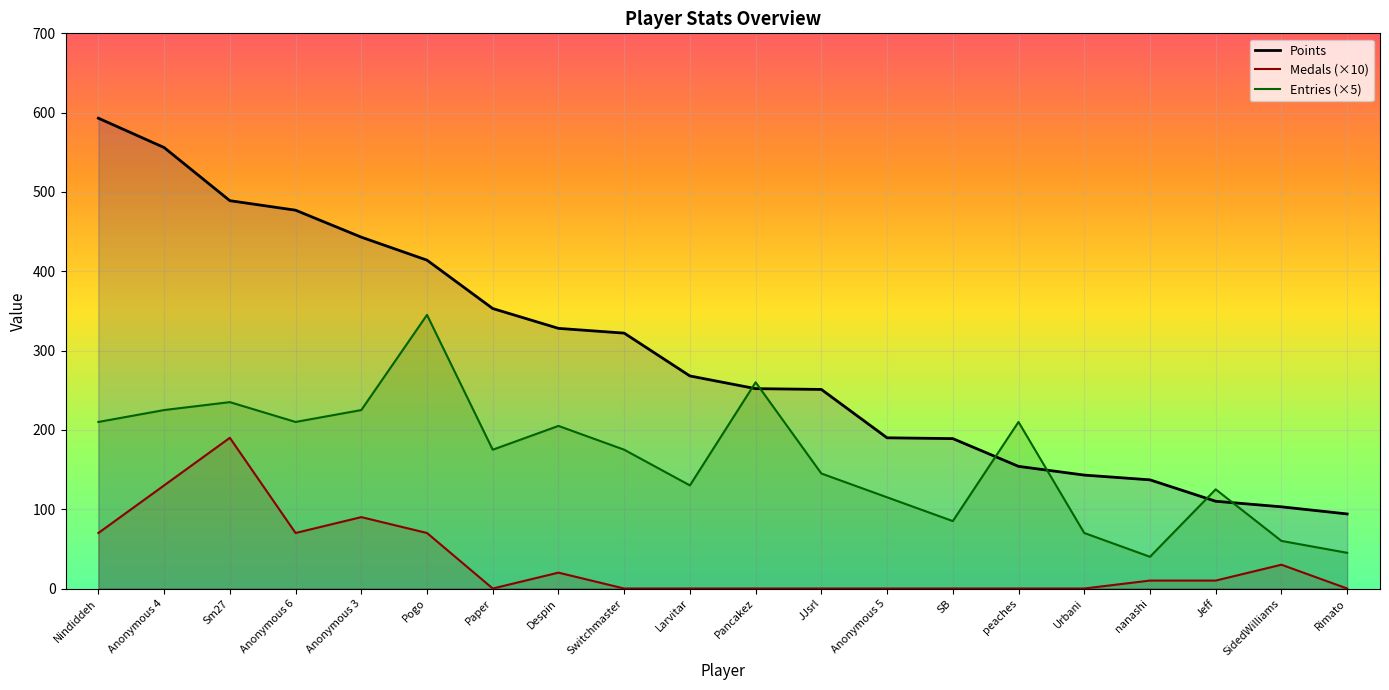

How many categories are shown in the chart?

20